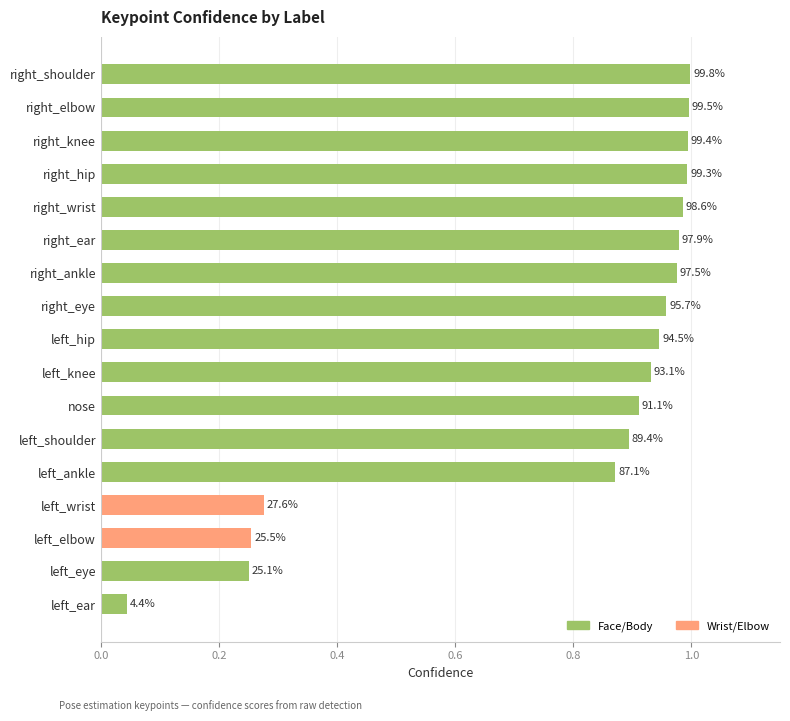

Does the chart contain stacked bars?

No